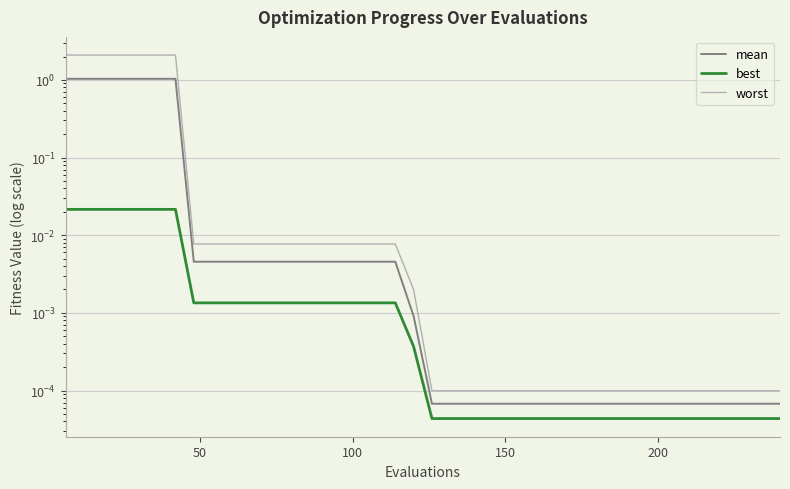

Reading left to right, extract all data points from this chart.

mean: 1.0	1.0	1.0	1.0	1.0	1.0	1.0	0.0	0.0	0.0	0.0	0.0	0.0	0.0	0.0	0.0	0.0	0.0	0.0	0.0	0.0	0.0	0.0	0.0	0.0	0.0	0.0	0.0	0.0	0.0	0.0	0.0	0.0	0.0	0.0	0.0	0.0	0.0	0.0	0.0
best: 0.0	0.0	0.0	0.0	0.0	0.0	0.0	0.0	0.0	0.0	0.0	0.0	0.0	0.0	0.0	0.0	0.0	0.0	0.0	0.0	0.0	0.0	0.0	0.0	0.0	0.0	0.0	0.0	0.0	0.0	0.0	0.0	0.0	0.0	0.0	0.0	0.0	0.0	0.0	0.0
worst: 2.1	2.1	2.1	2.1	2.1	2.1	2.1	0.0	0.0	0.0	0.0	0.0	0.0	0.0	0.0	0.0	0.0	0.0	0.0	0.0	0.0	0.0	0.0	0.0	0.0	0.0	0.0	0.0	0.0	0.0	0.0	0.0	0.0	0.0	0.0	0.0	0.0	0.0	0.0	0.0